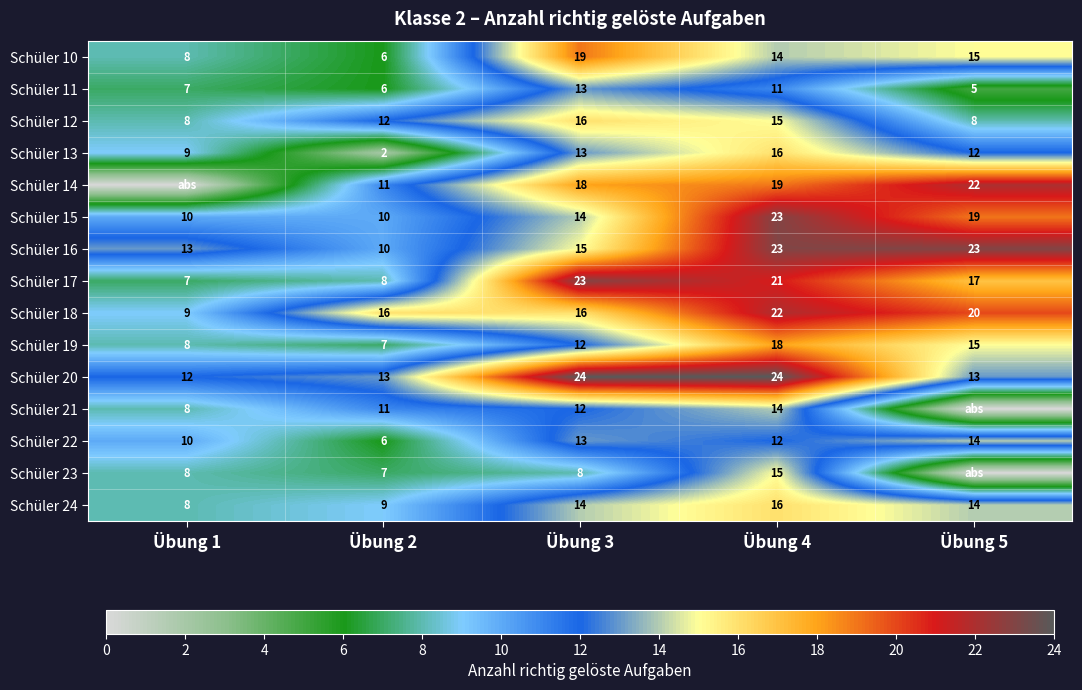

Count the number of data series in this chart.

15